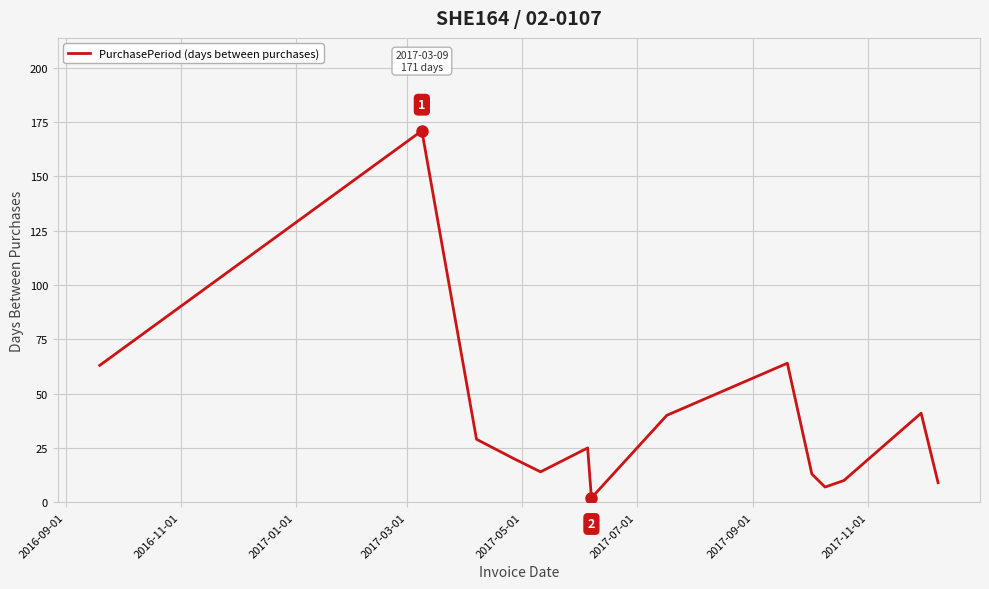

What is the maximum value shown in the chart?

171